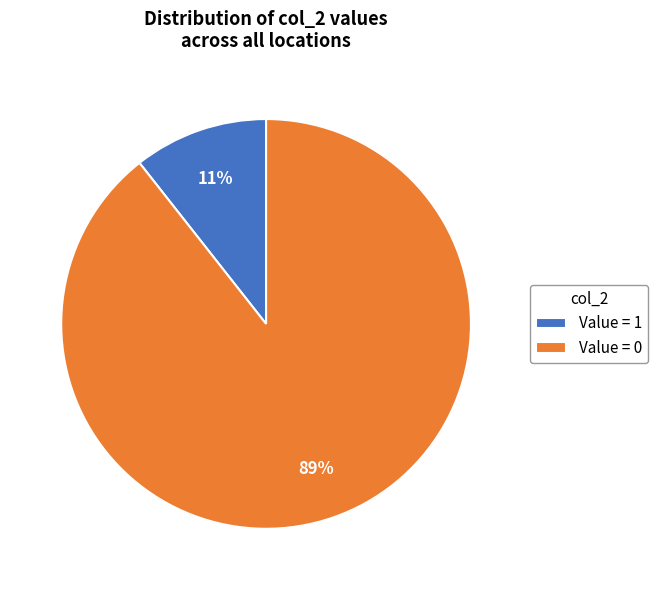

Rank the categories by value from lowest to highest.

Value = 1, Value = 0